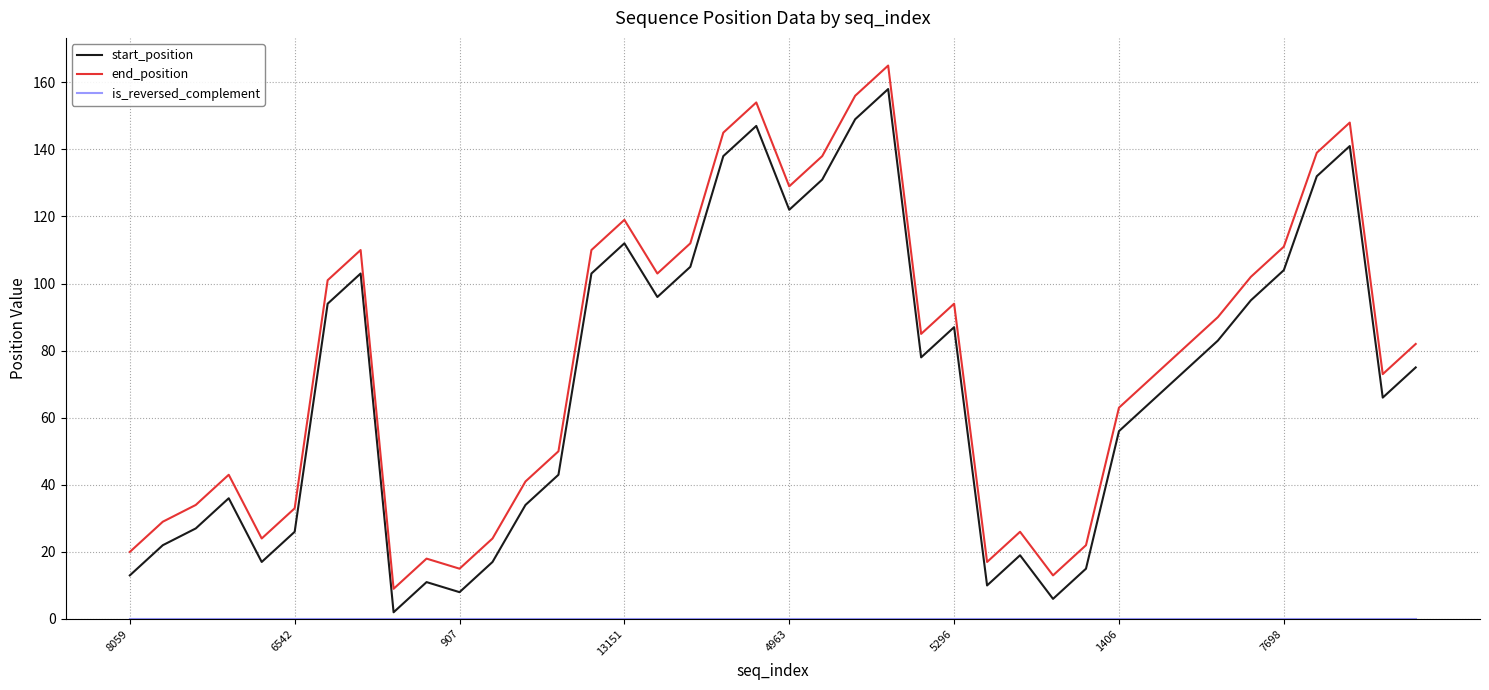

True or false: start_position and end_position cross at least once.

False